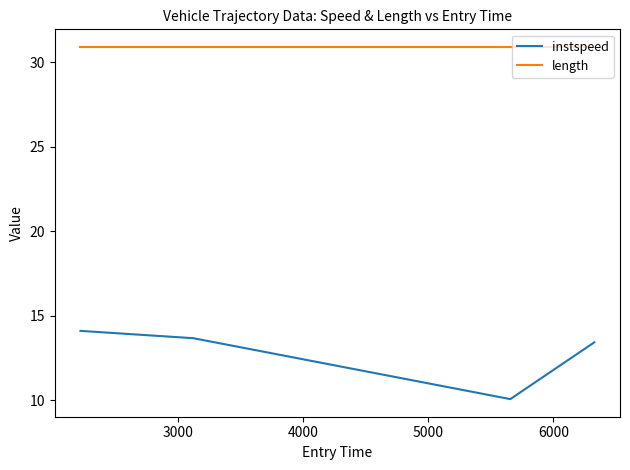

Which series has the largest range (max minus min)?

instspeed